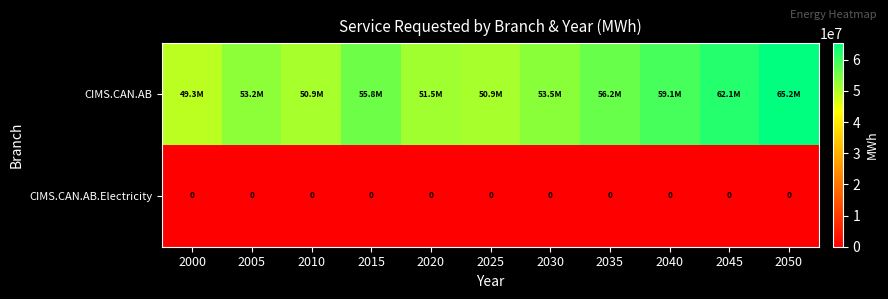

What is the total value across all series at 2015?

55838057.8